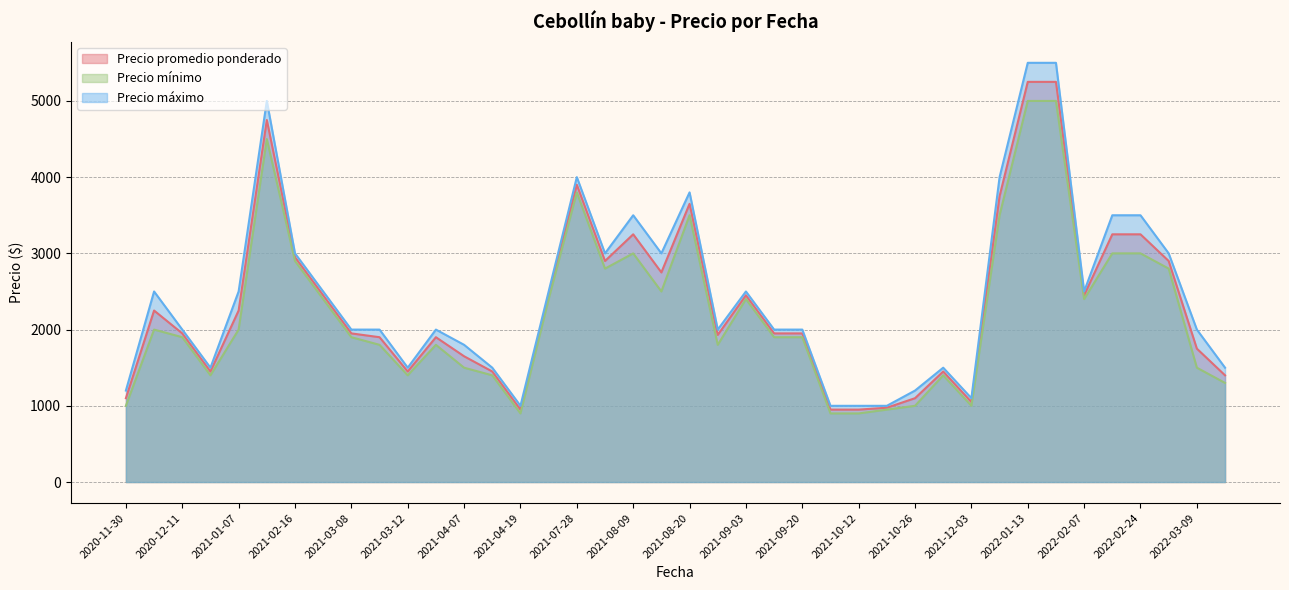

What is the greatest value displayed?

5500